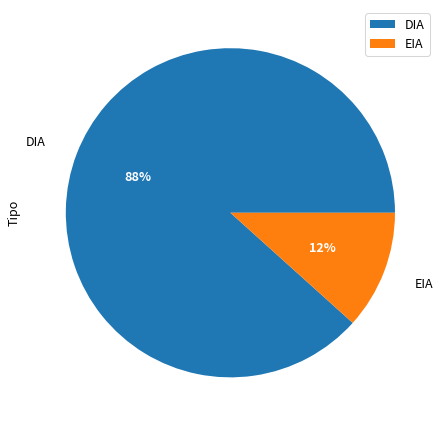

Count the number of slices in the pie.

2